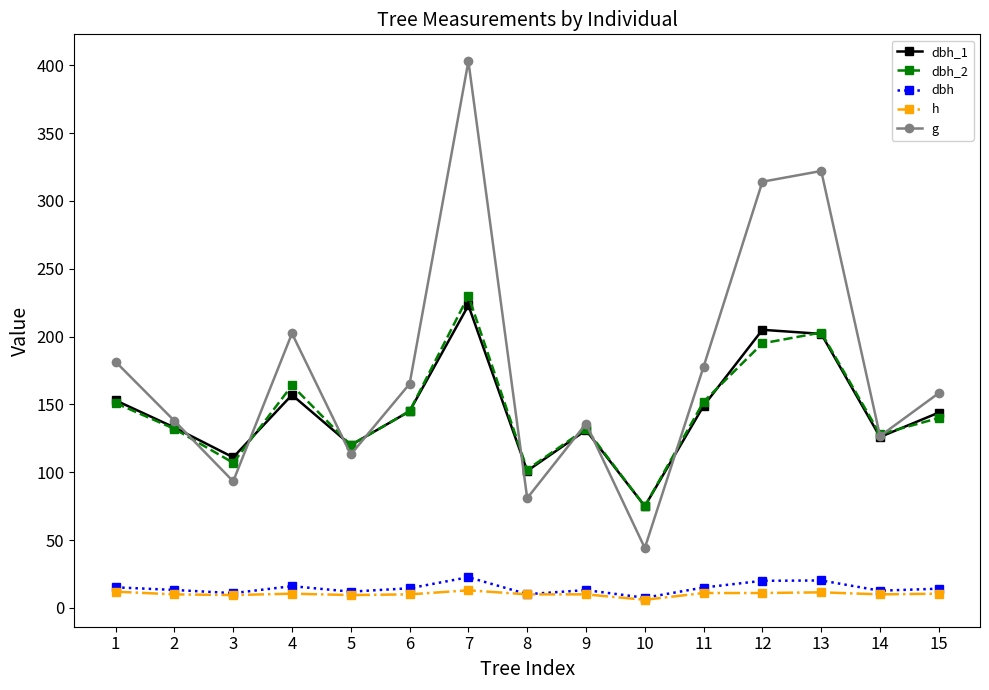

Which series ends up on top after the final intersection of dbh_2 and g?

g